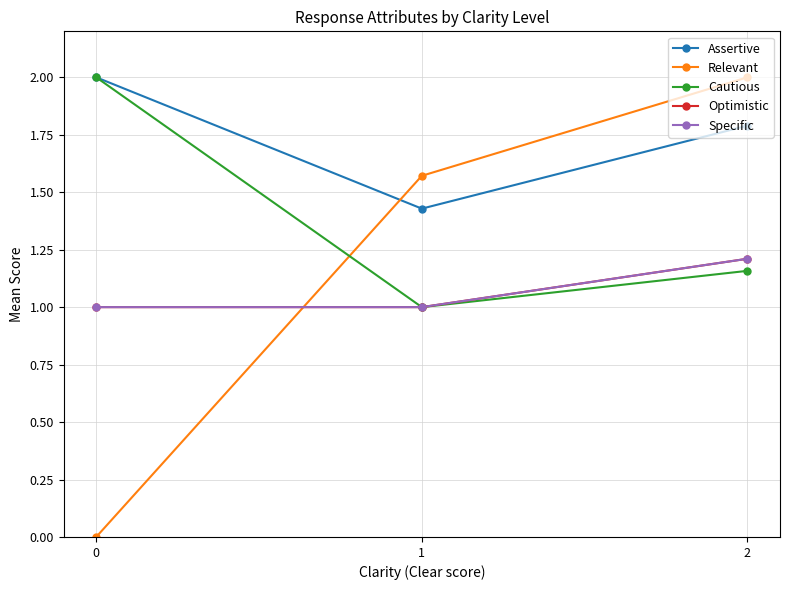

At how many categories does at least one series exceed 1?

3